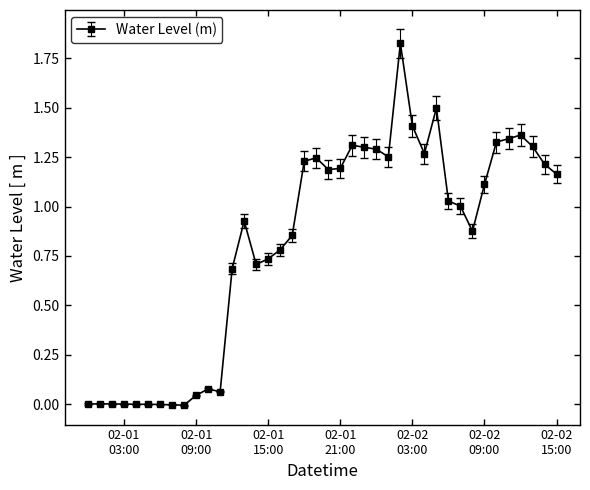

True or false: there are more than 1 points higher than both neighbors.

True